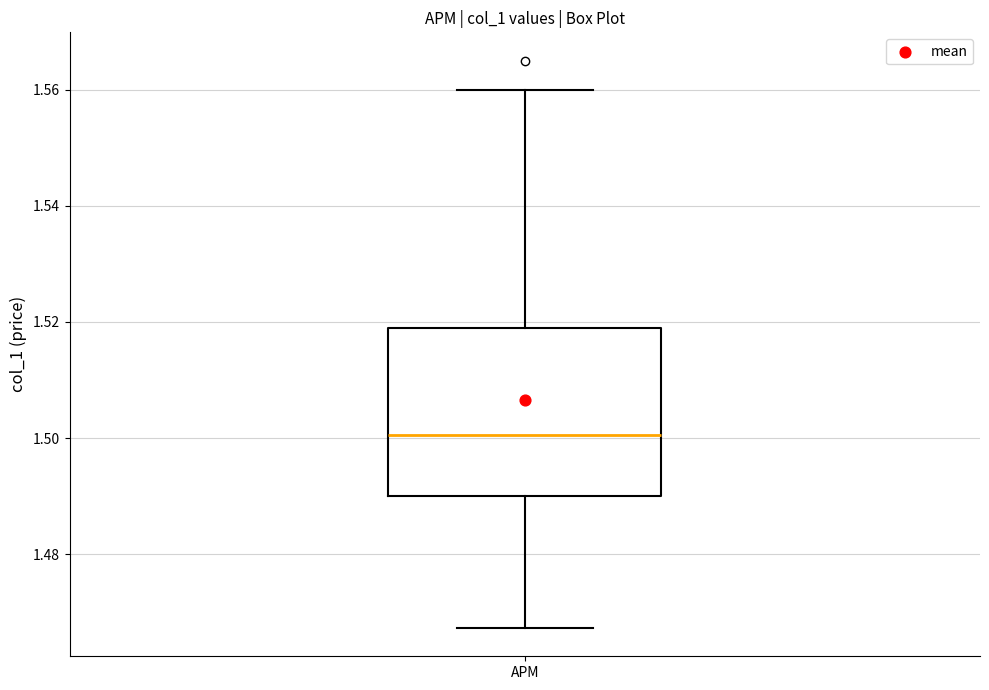

Read this box plot against the y-axis: the position of the median line, the range covered by the box, and the ends of both whiskers. The values are not printed on the chart, so give them approximately, as read against the axis.

median 1.500, box 1.490 to 1.520, whiskers 1.468 to 1.560